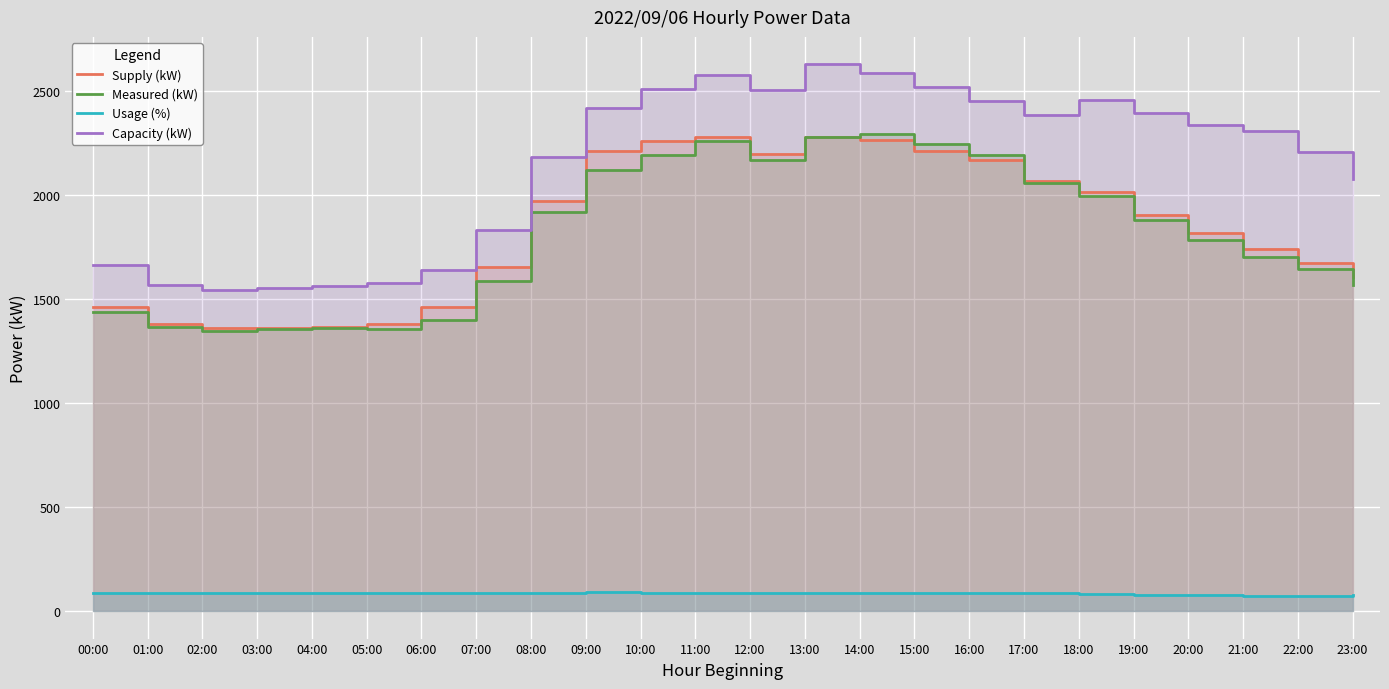

True or false: Supply (kW) and Usage (%) intersect in this chart.

False